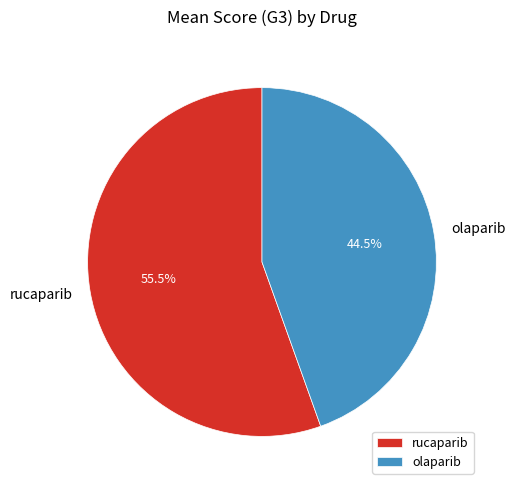

Rank the categories by value from lowest to highest.

olaparib, rucaparib